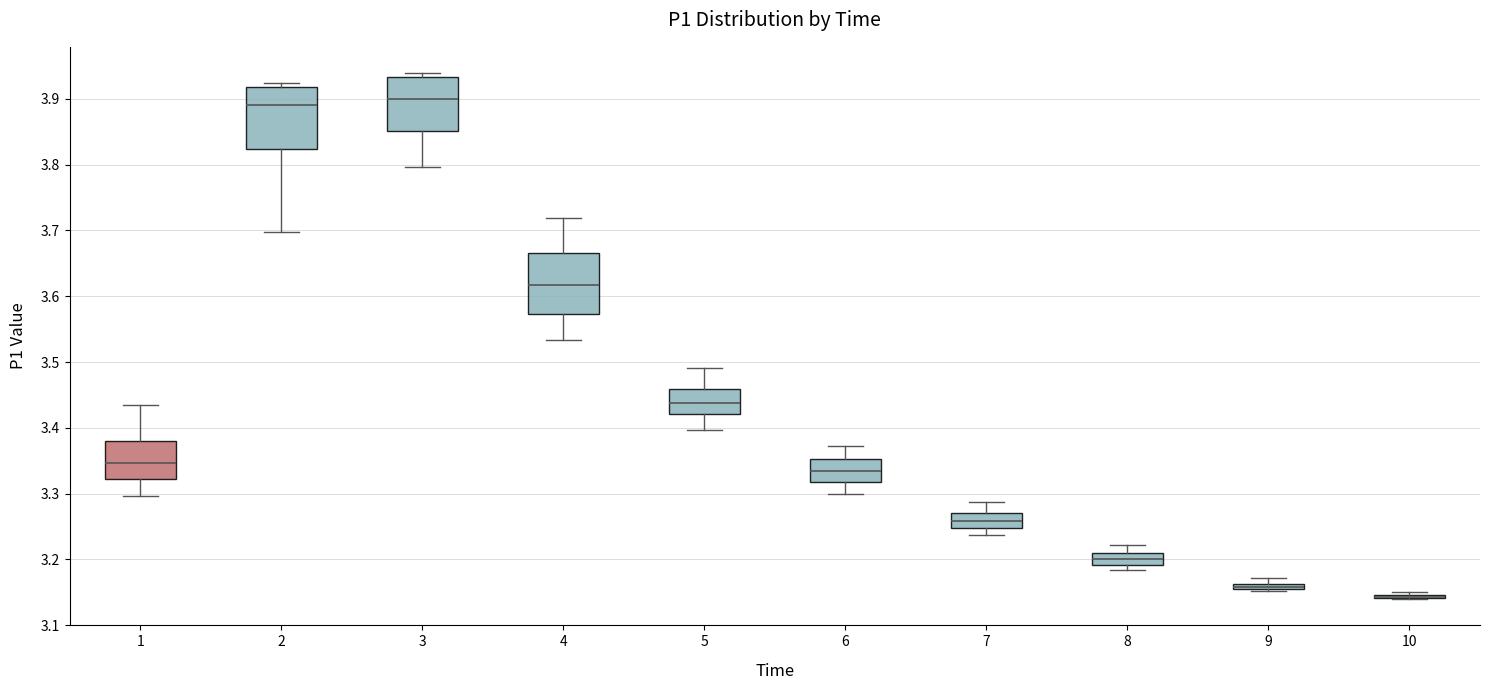

Where does the lower whisker of the box at x = 4 end on the y-axis? The values are not printed on the chart, so give them approximately, as read against the axis.

3.53